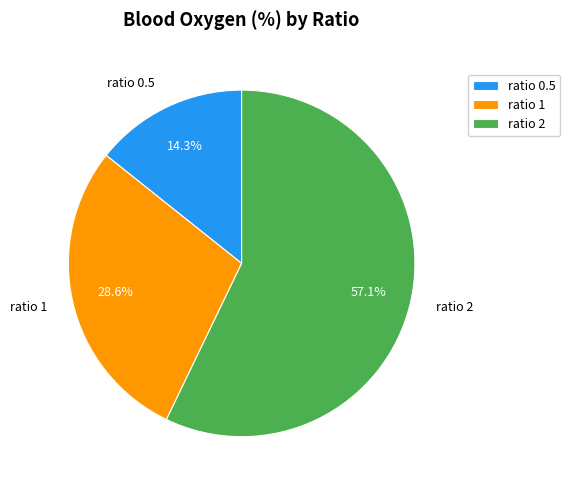

Between ratio 0.5 and ratio 2, which is larger?

ratio 2